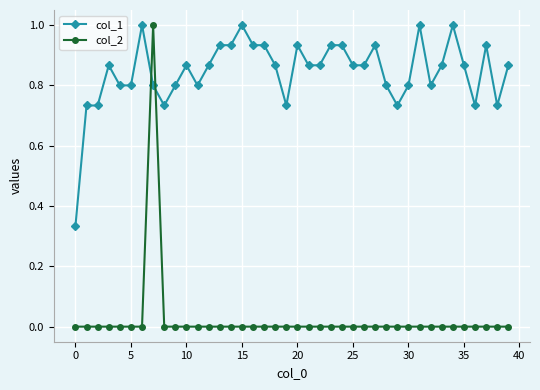

What is the maximum value shown in the chart?

1.0